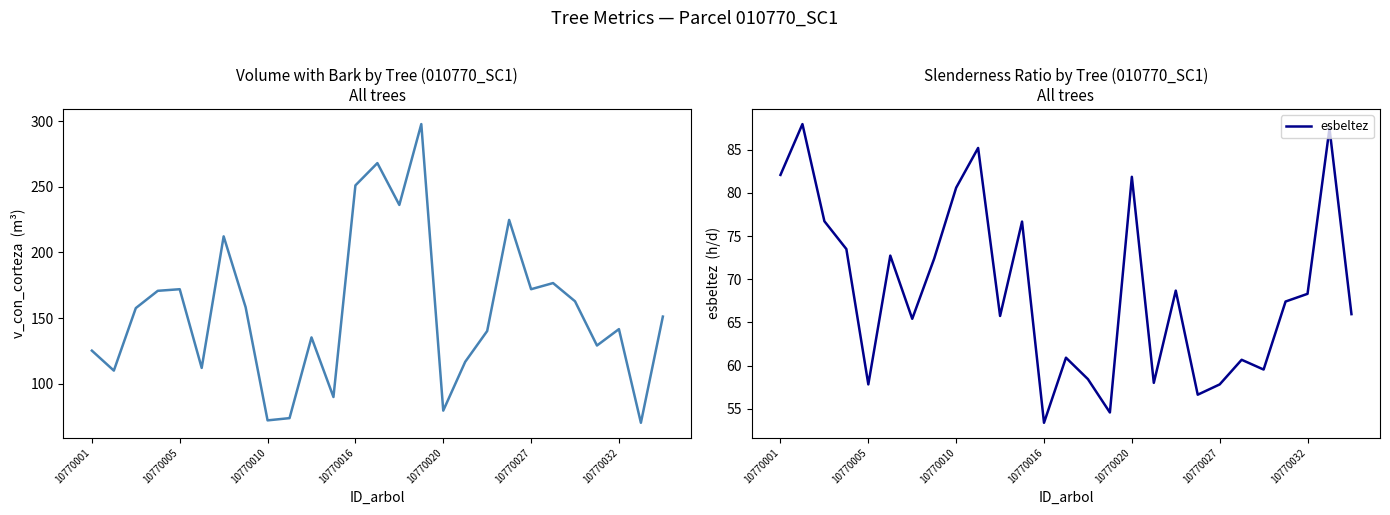

Which series has the largest total across all categories?

v_con_corteza